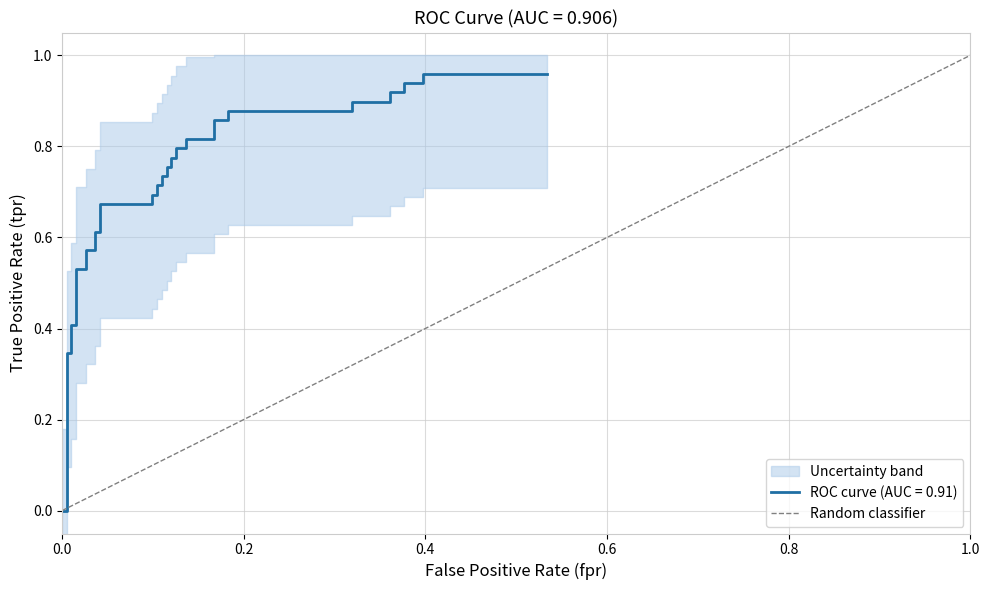

What is the change in value from 0.0 to 1.0?

+1